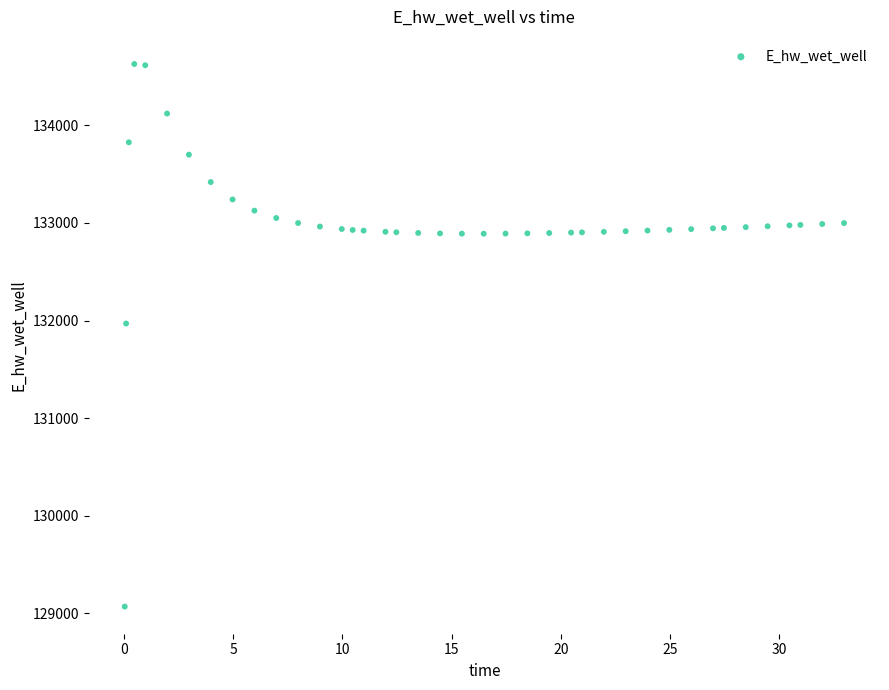

What is the range of Y values (max minus min)?

5557.7